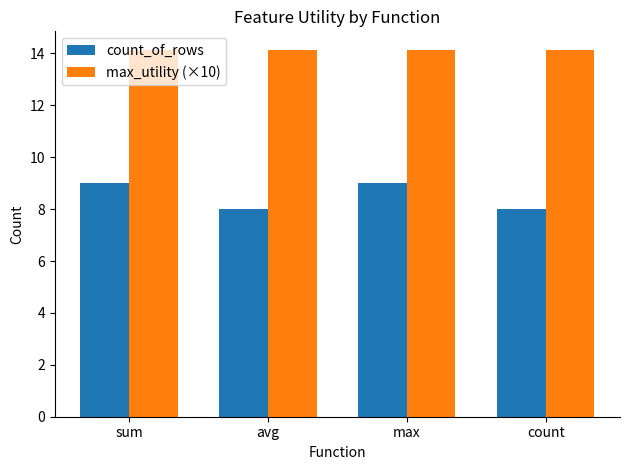

What is the maximum value shown in the chart?

14.1